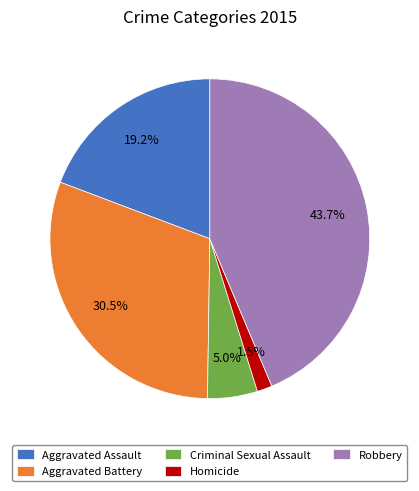

Which has a higher value, Aggravated Assault or Aggravated Battery?

Aggravated Battery